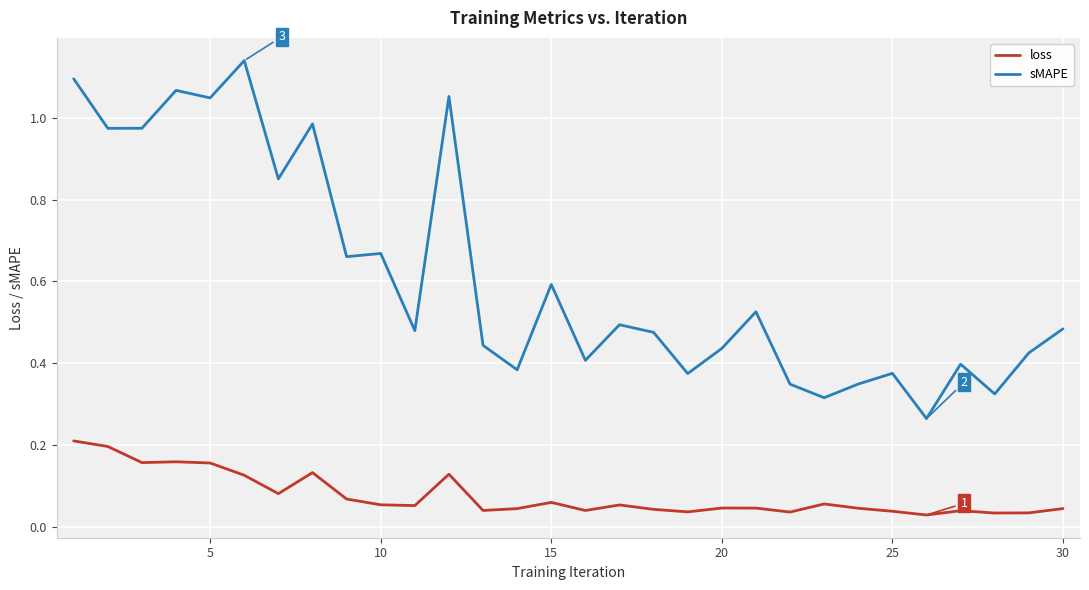

Which series has the largest range (max minus min)?

sMAPE